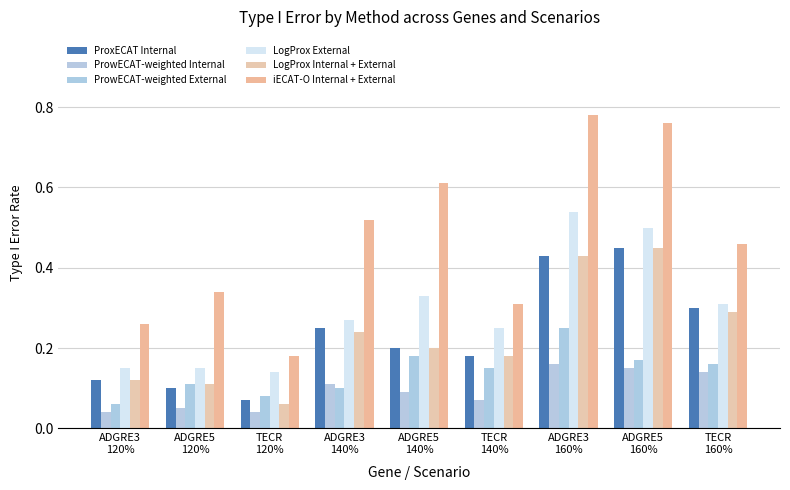

What are all the series names shown in the legend?

ProxECAT Internal, ProwECAT-weighted Internal, ProwECAT-weighted External, LogProx External, LogProx Internal + External, iECAT-O Internal + External